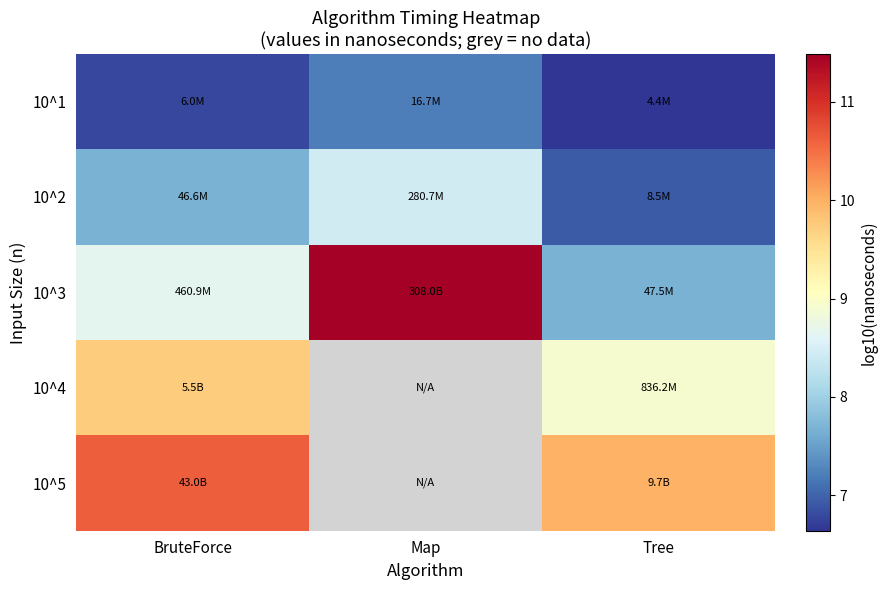

Which series changed the most between BruteForce and Map?

10^3